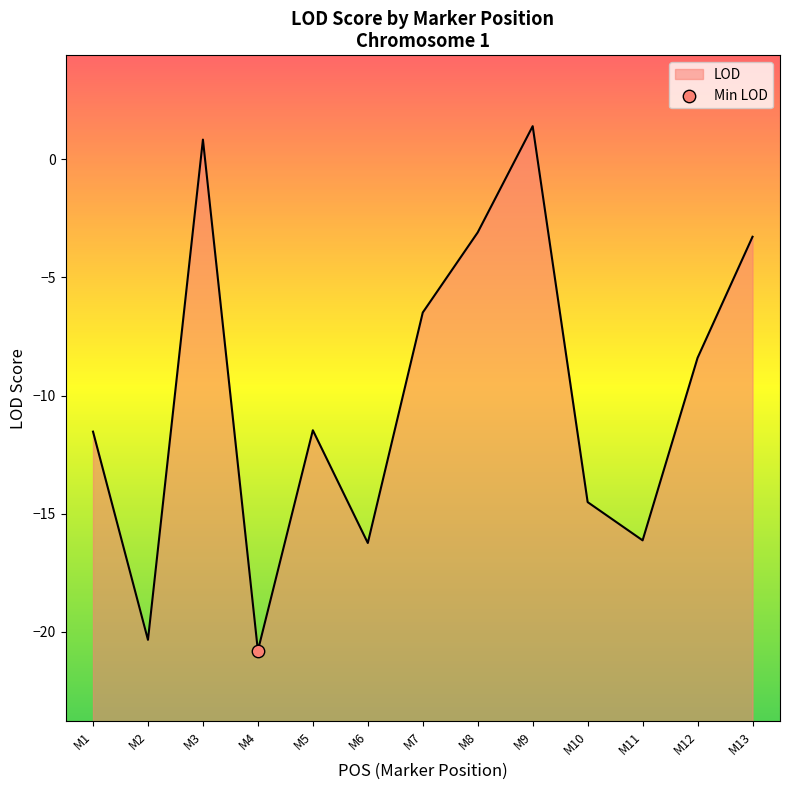

What is the change in value from M3 to M6?

-17.1